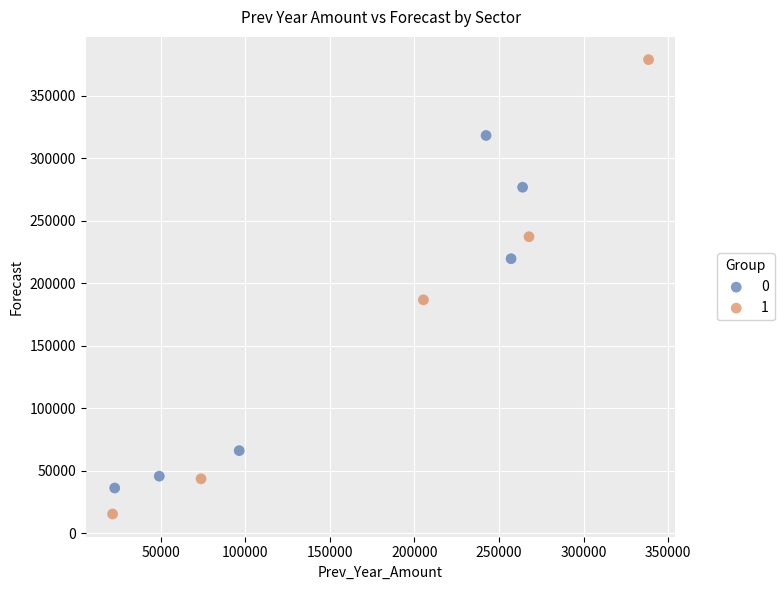

Which series contains the lowest Y value?

1